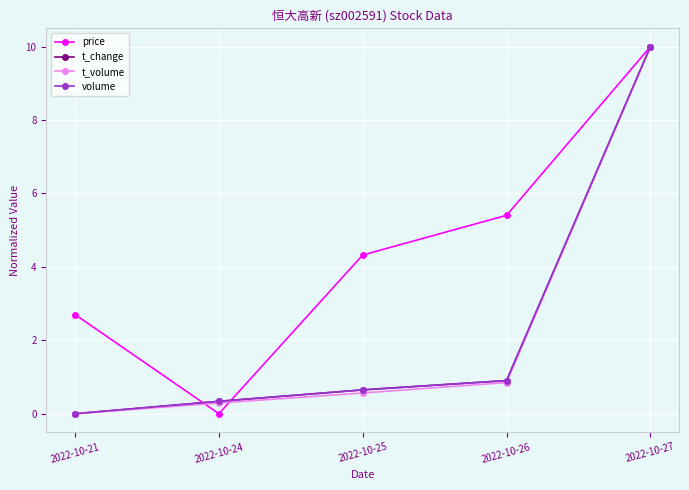

How many values in t_volume are above zero?

4